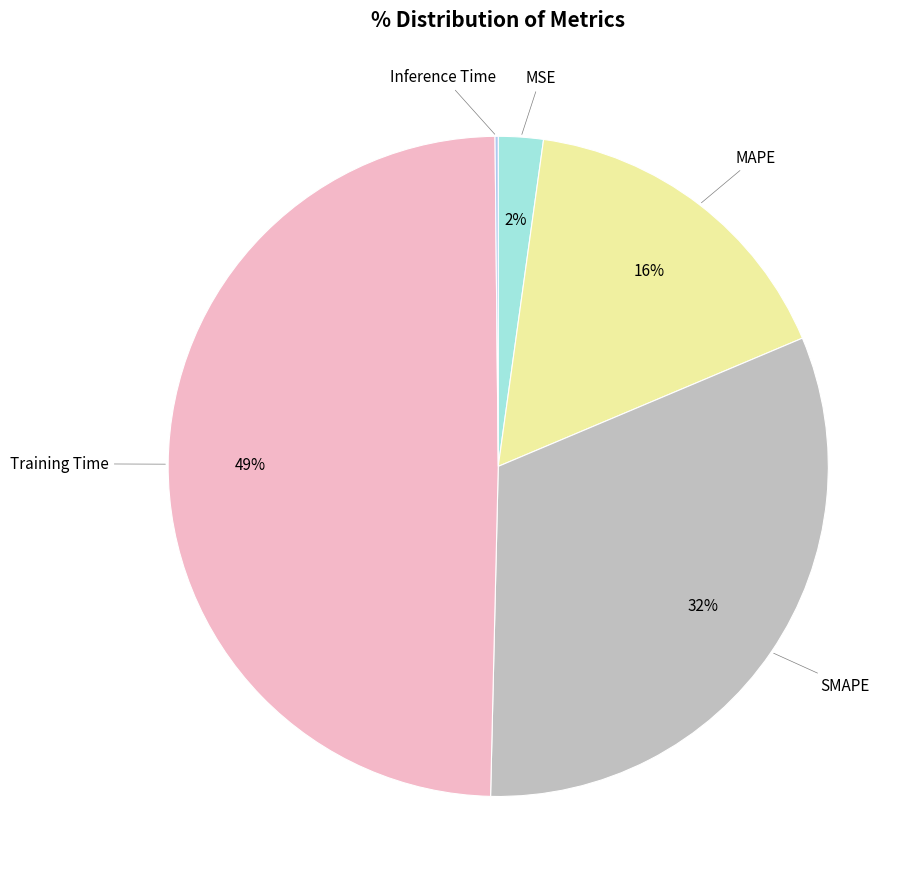

Is there any slice that represents more than half of the pie?

No